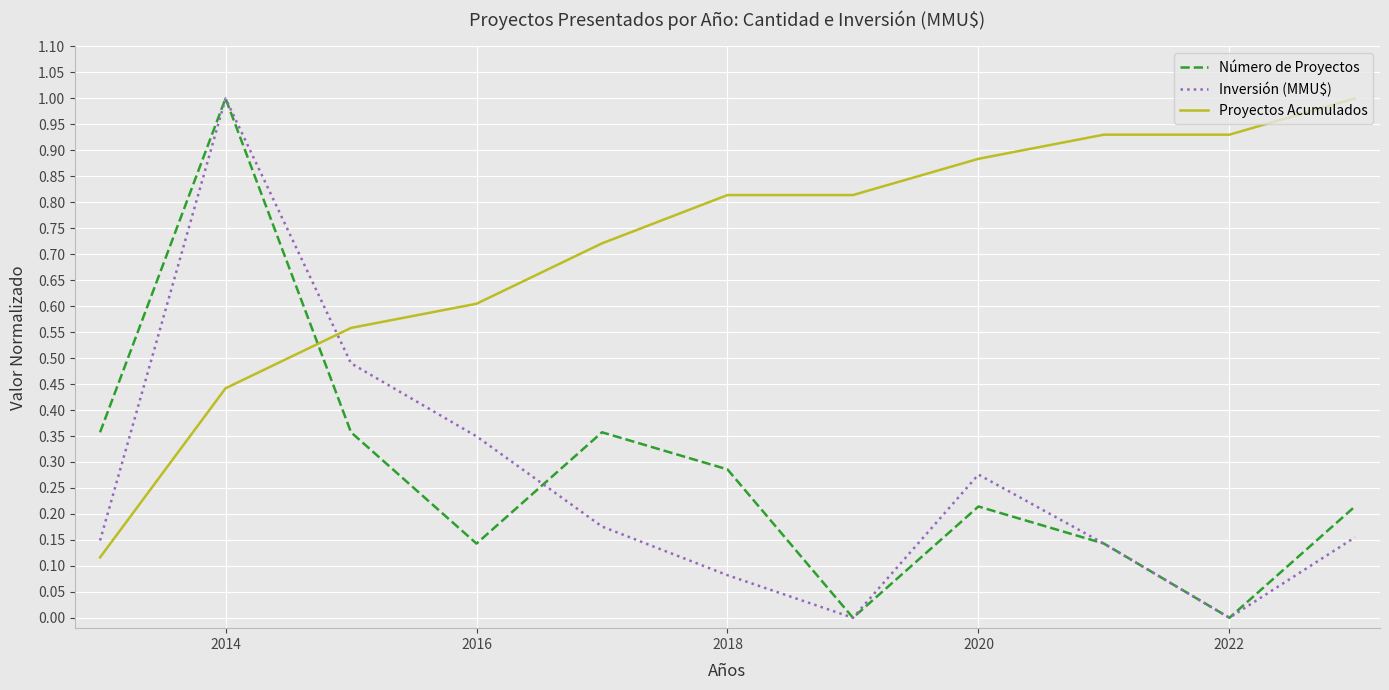

Which series has the largest total across all categories?

Proyectos Acumulados